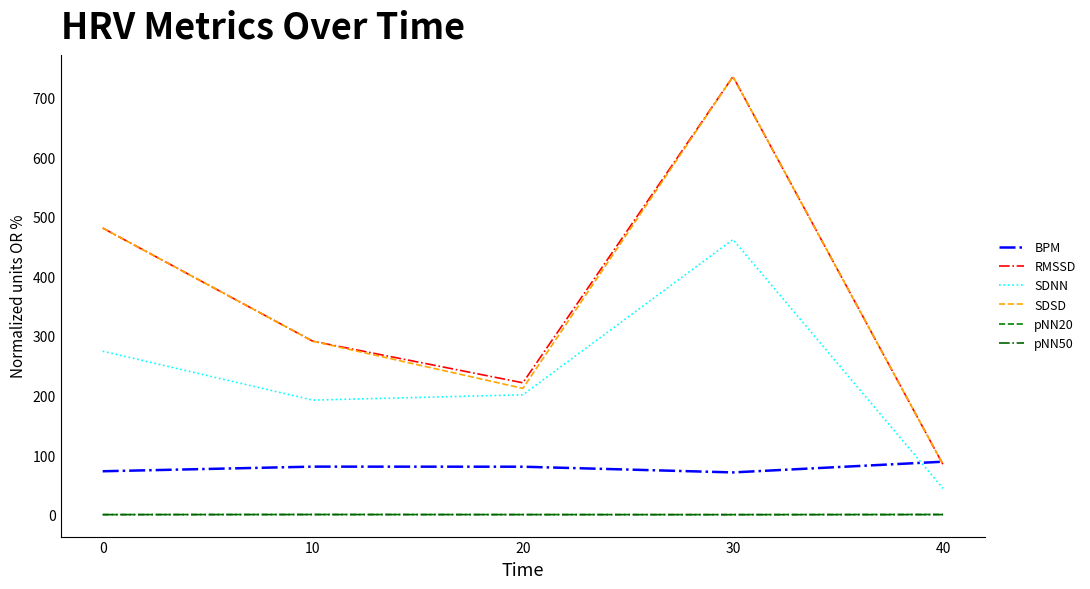

True or false: RMSSD has a value of 481.1 at 0.

True